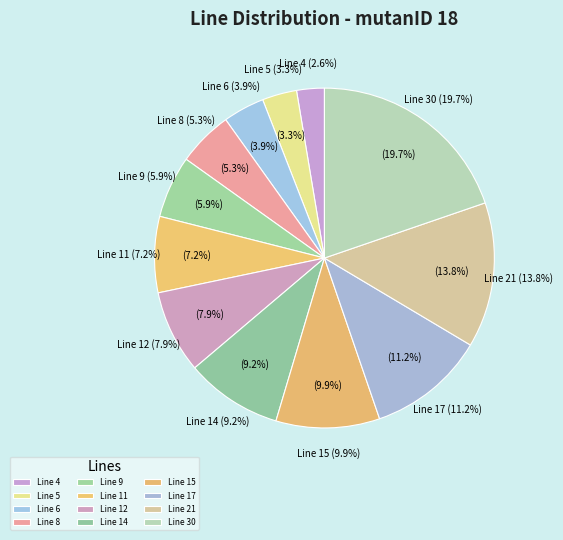

True or false: line 5 (ef=3) accounts for 1% of the total.

False